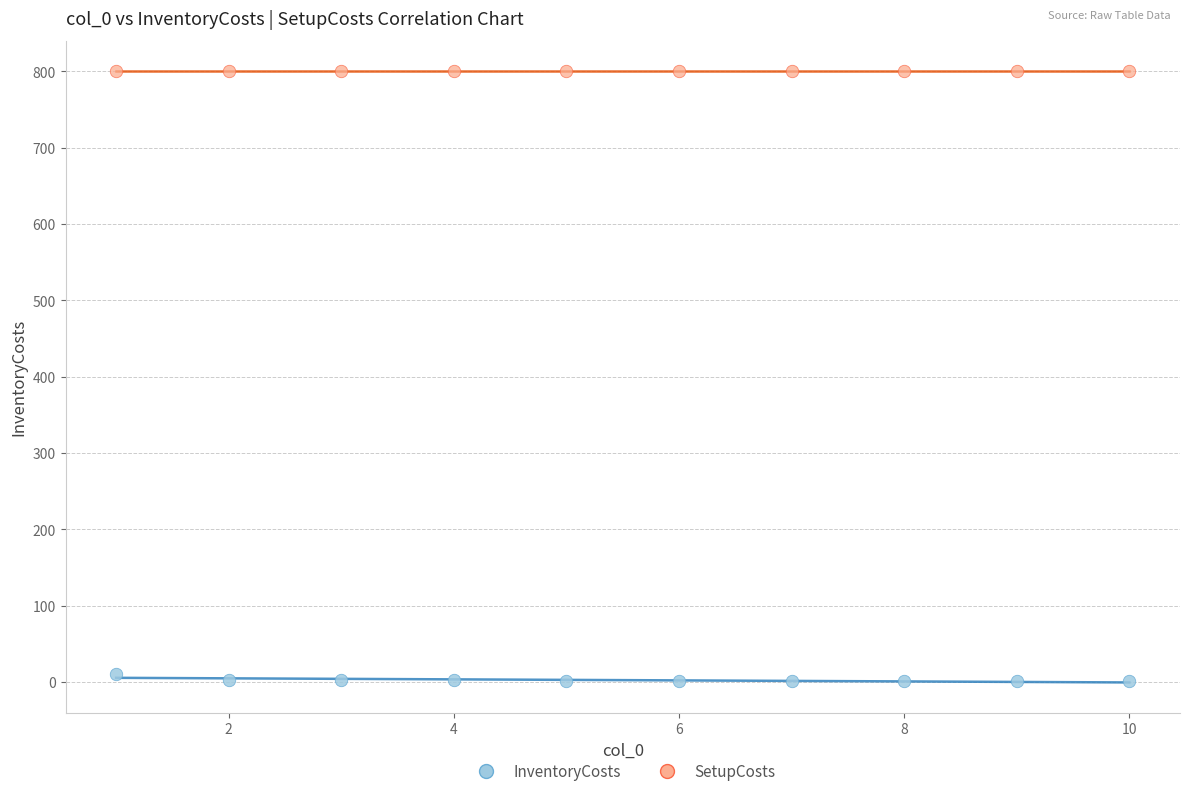

Which series reaches the maximum Y coordinate?

SetupCosts